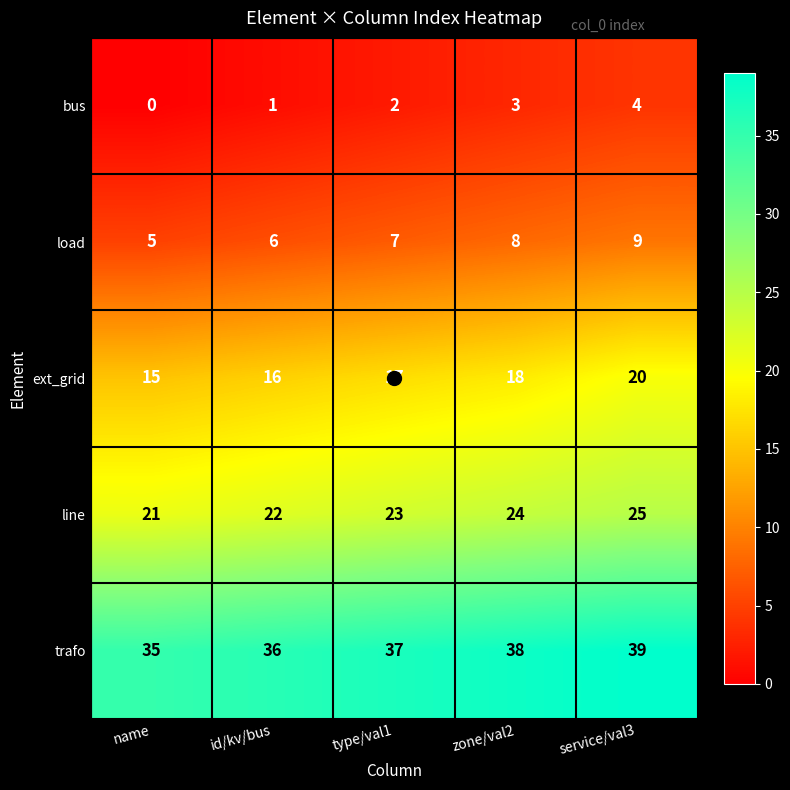

Which series has the largest total across all categories?

trafo